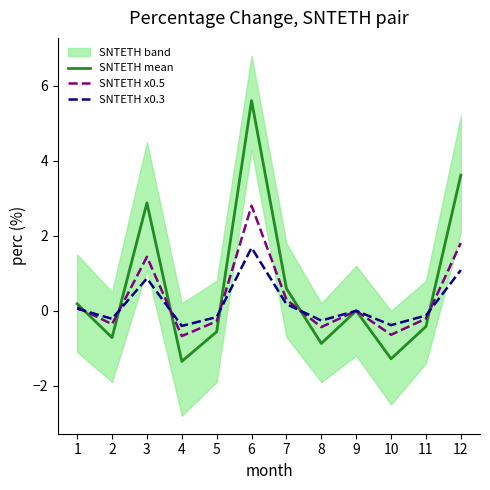

What is the smallest value displayed?

-1.3